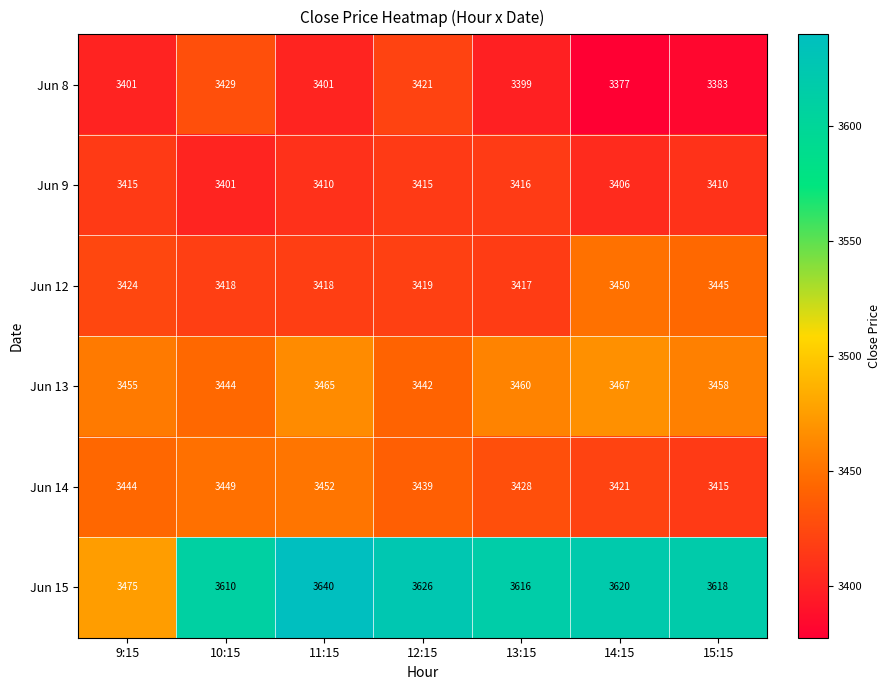

Which series has the widest spread of values?

Jun 15